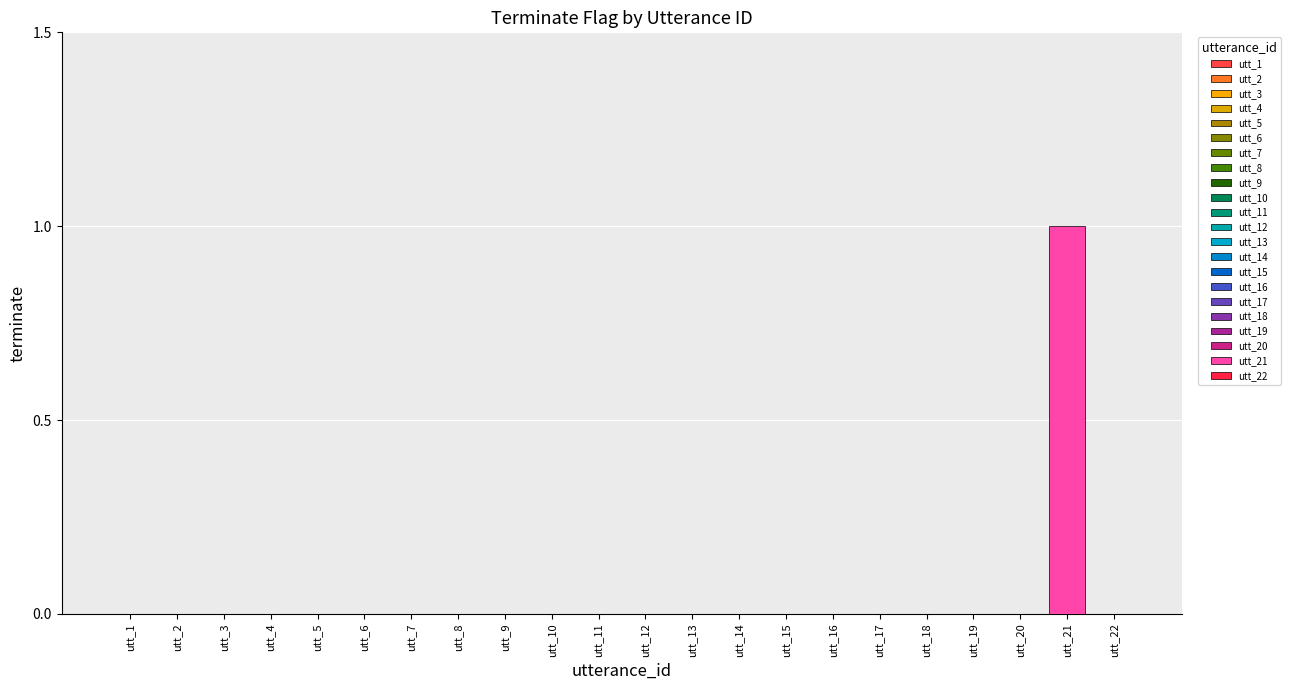

Is it true that the value at utt_1 is -1?

False